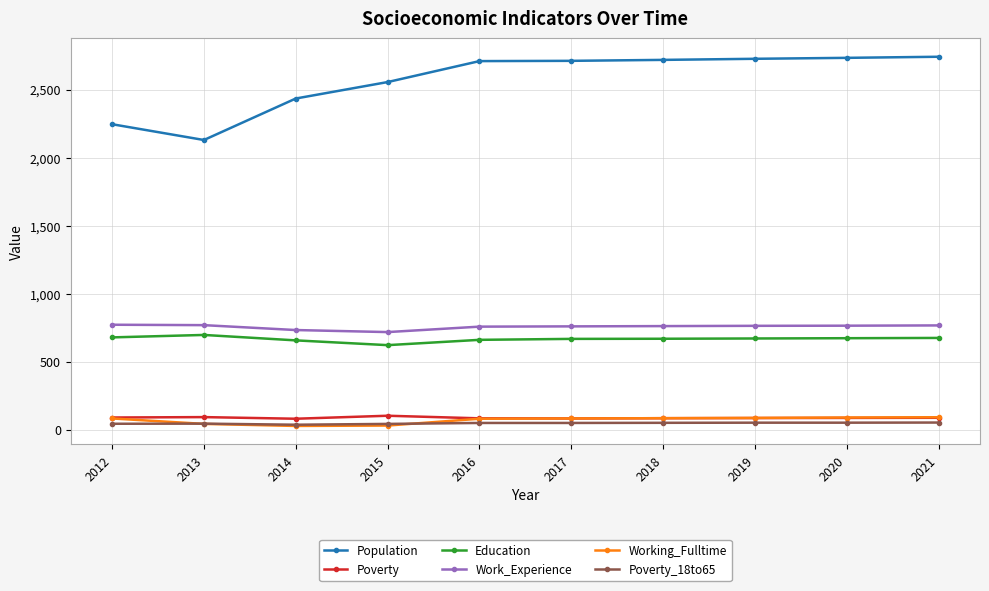

Which series has the largest total across all categories?

Population